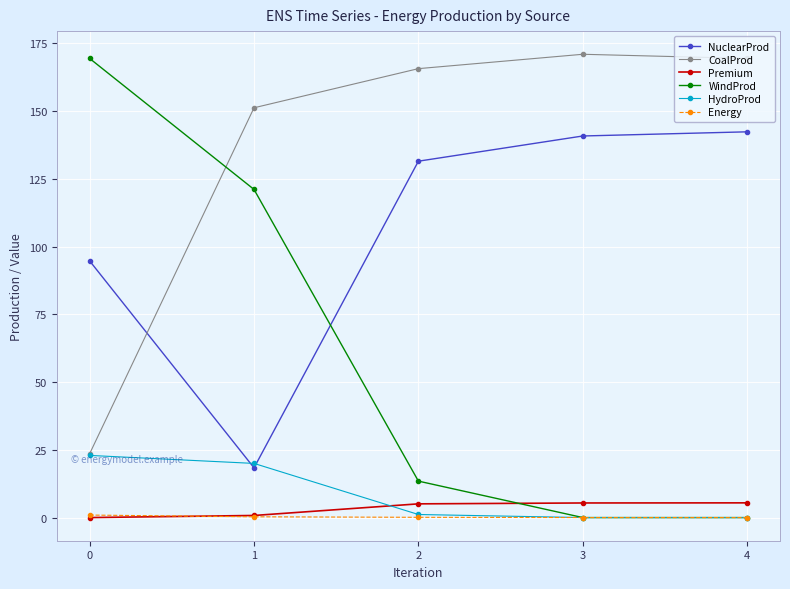

What is the difference between the maximum and second lowest values in the Premium series?

4.7